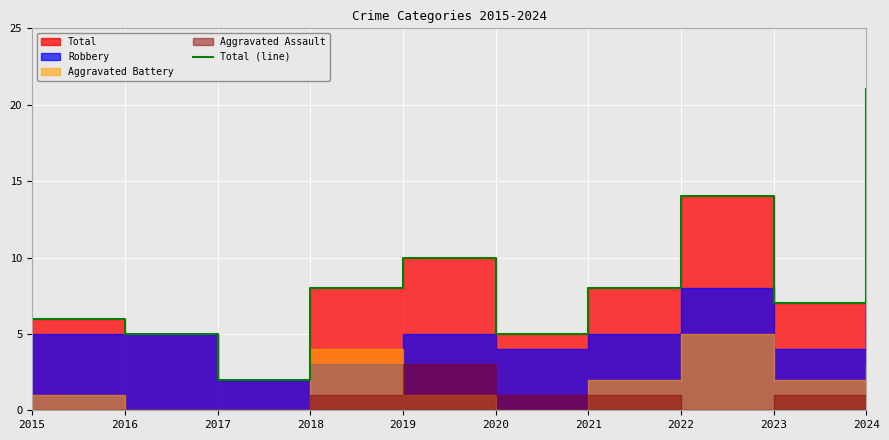

What is the value of the 10th point from the left?

21